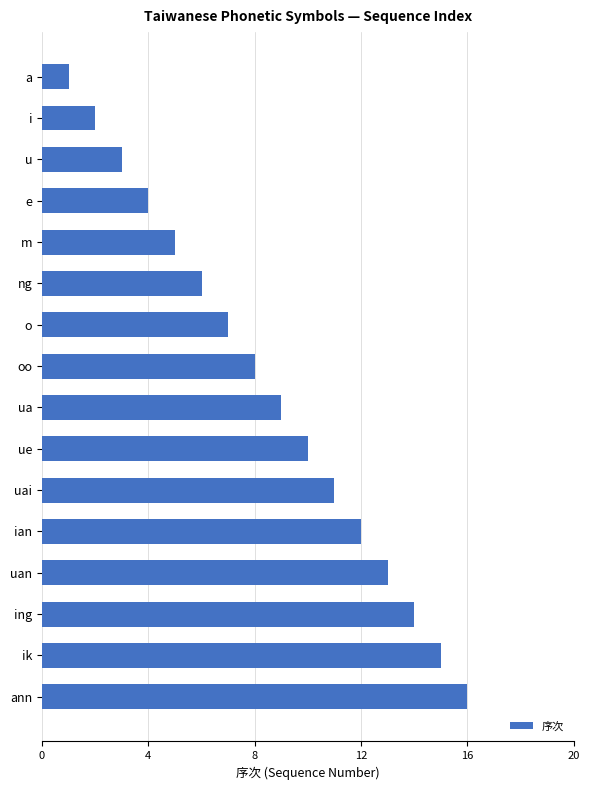

Approximately how many times larger is the value at i compared to o?

0.3